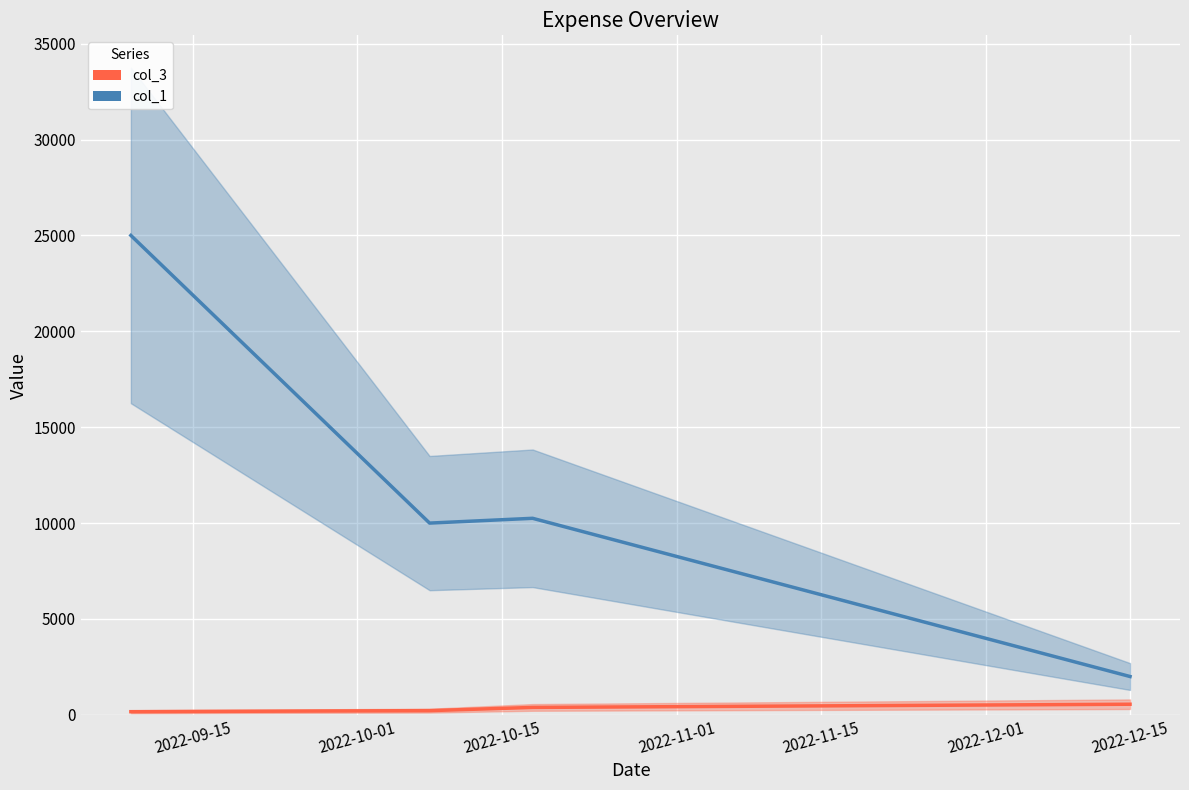

How many values in the col_3 series exceed 388?

2